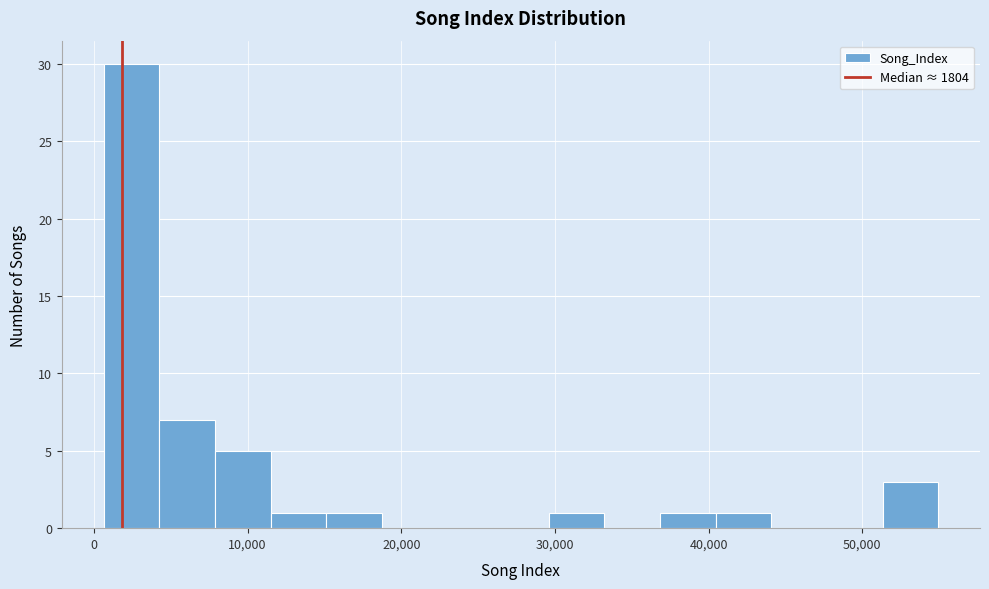

Read against the x-axis, roughly where is the centre of the tallest bar?

2000